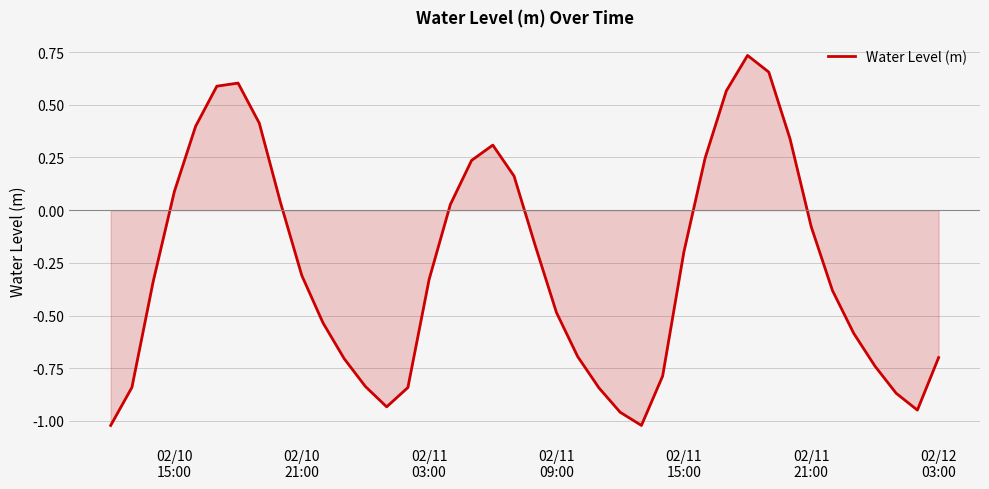

What is the smallest value displayed?

-1.0